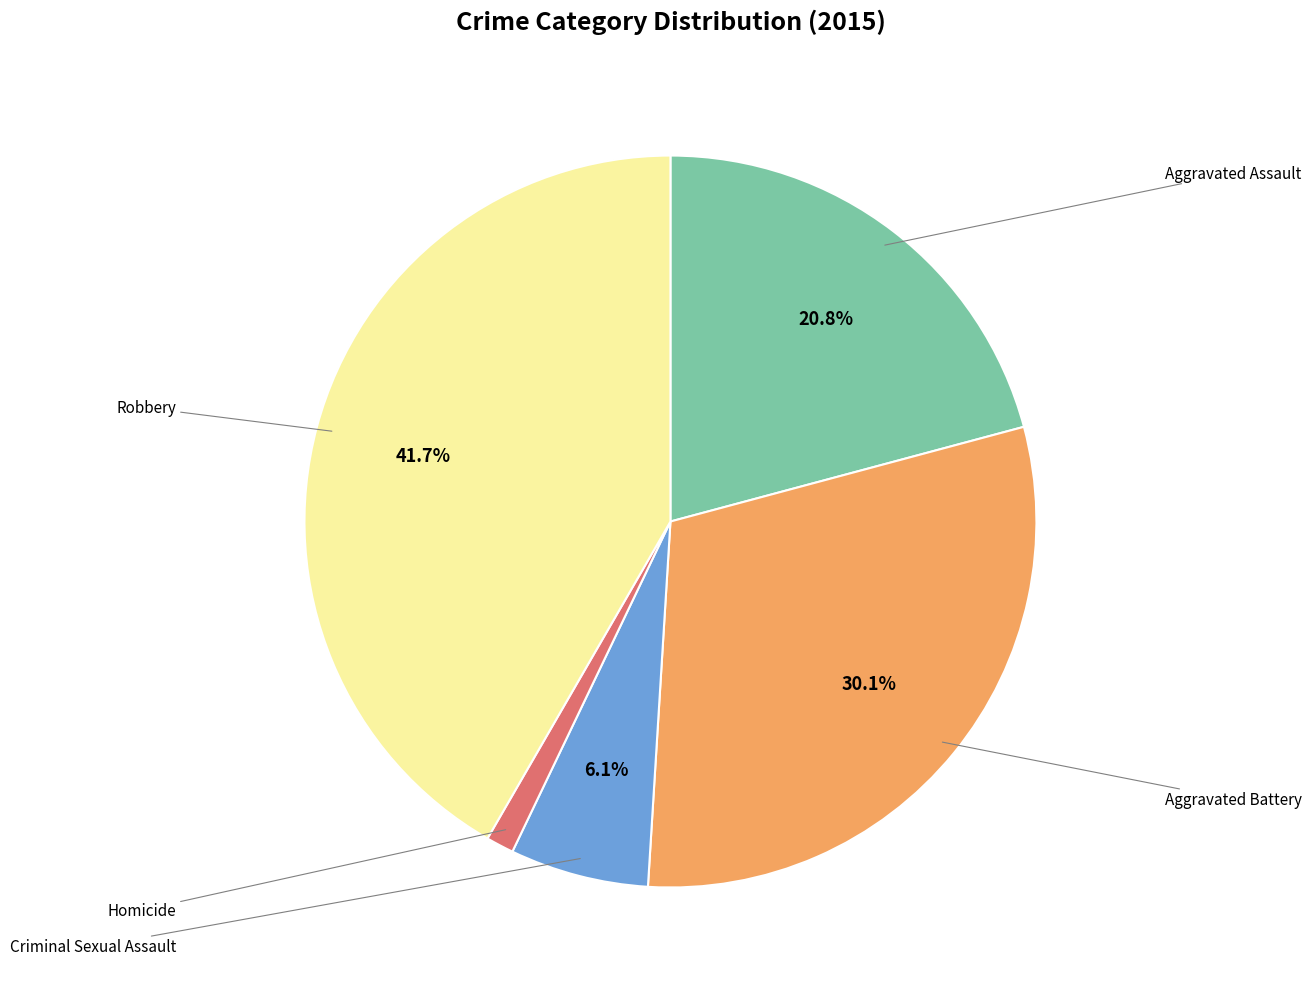

Is there a majority slice in this chart?

No